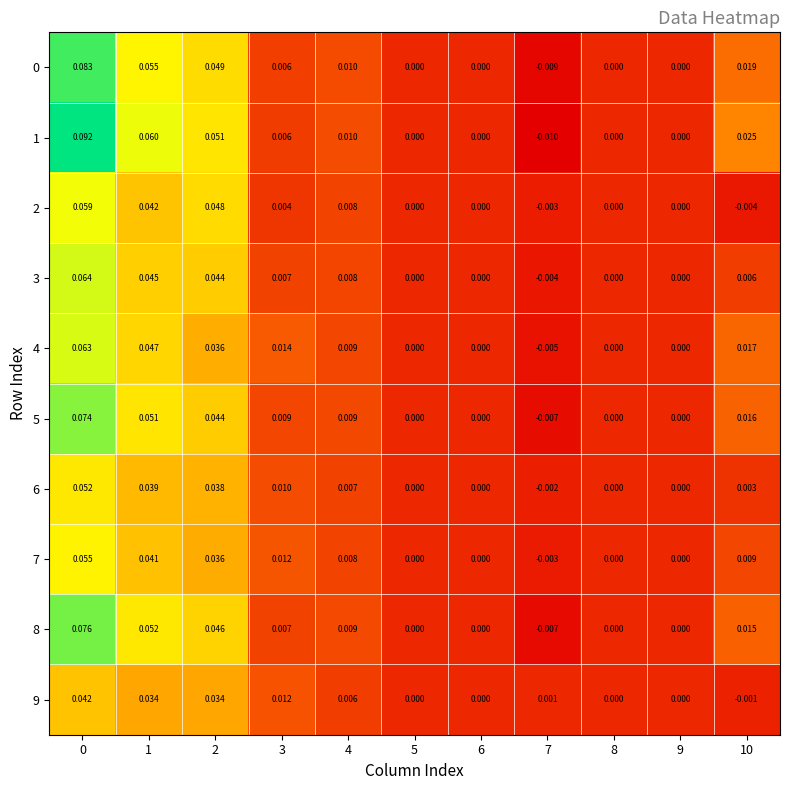

Reading left to right, transcribe all the data shown in this chart.

0: 0=0.1	1=0.1	2=0.0	3=0.0	4=0.0	5=0.0	6=0.0	7=-0.0	8=0.0	9=0.0	10=0.0
1: 0=0.1	1=0.1	2=0.1	3=0.0	4=0.0	5=0.0	6=0.0	7=-0.0	8=0.0	9=0.0	10=0.0
2: 0=0.1	1=0.0	2=0.0	3=0.0	4=0.0	5=0.0	6=0.0	7=-0.0	8=0.0	9=0.0	10=-0.0
3: 0=0.1	1=0.0	2=0.0	3=0.0	4=0.0	5=0.0	6=0.0	7=-0.0	8=0.0	9=0.0	10=0.0
4: 0=0.1	1=0.0	2=0.0	3=0.0	4=0.0	5=0.0	6=0.0	7=-0.0	8=0.0	9=0.0	10=0.0
5: 0=0.1	1=0.1	2=0.0	3=0.0	4=0.0	5=0.0	6=0.0	7=-0.0	8=0.0	9=0.0	10=0.0
6: 0=0.1	1=0.0	2=0.0	3=0.0	4=0.0	5=0.0	6=0.0	7=-0.0	8=0.0	9=0.0	10=0.0
7: 0=0.1	1=0.0	2=0.0	3=0.0	4=0.0	5=0.0	6=0.0	7=-0.0	8=0.0	9=0.0	10=0.0
8: 0=0.1	1=0.1	2=0.0	3=0.0	4=0.0	5=0.0	6=0.0	7=-0.0	8=0.0	9=0.0	10=0.0
9: 0=0.0	1=0.0	2=0.0	3=0.0	4=0.0	5=0.0	6=0.0	7=0.0	8=0.0	9=0.0	10=-0.0